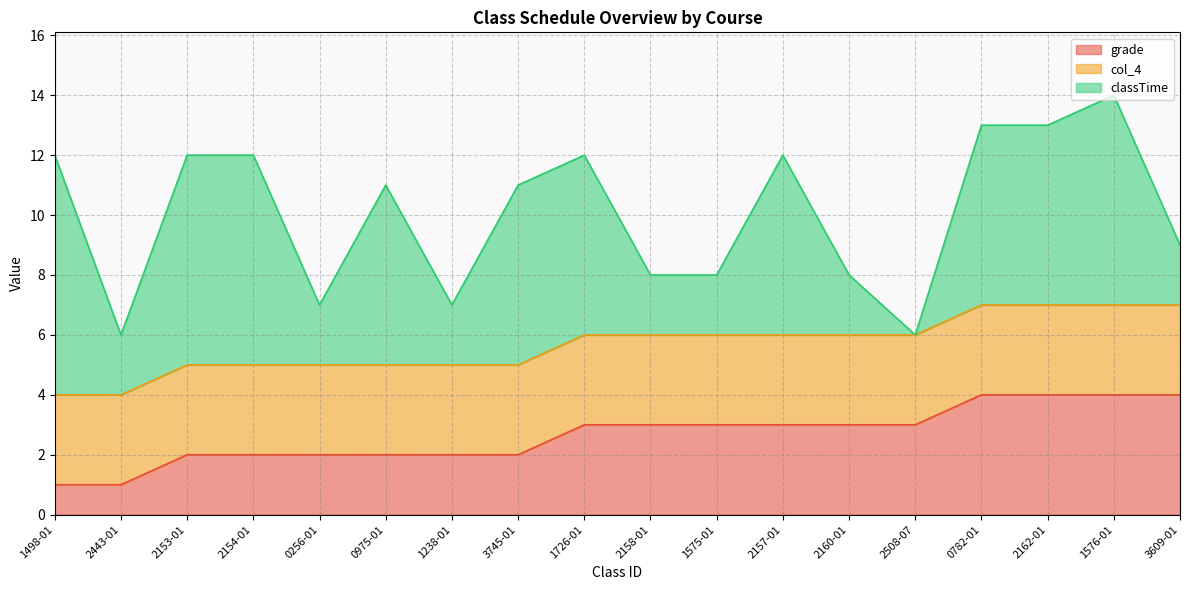

Which has a higher value, 1498-01 or 0256-01?

0256-01